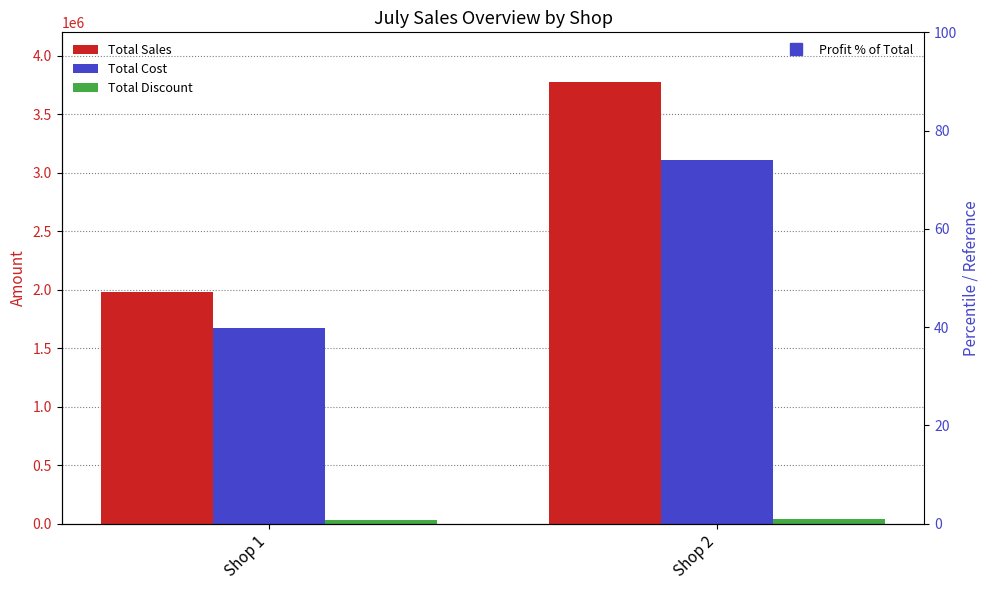

Does the chart contain any negative values?

No